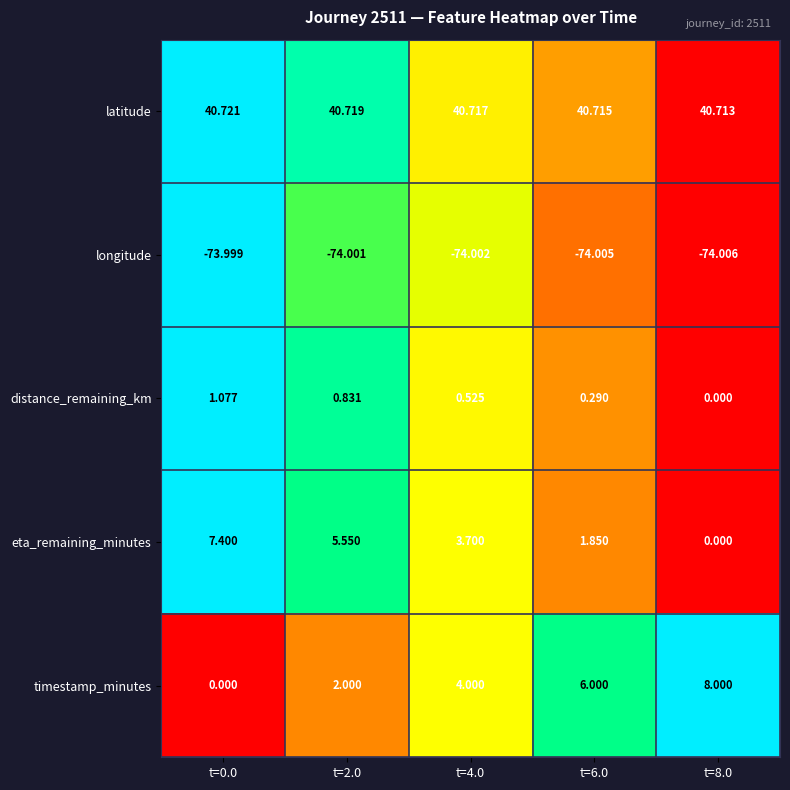

List the series in order of their peak value, lowest first.

longitude, distance_remaining_km, eta_remaining_minutes, timestamp_minutes, latitude